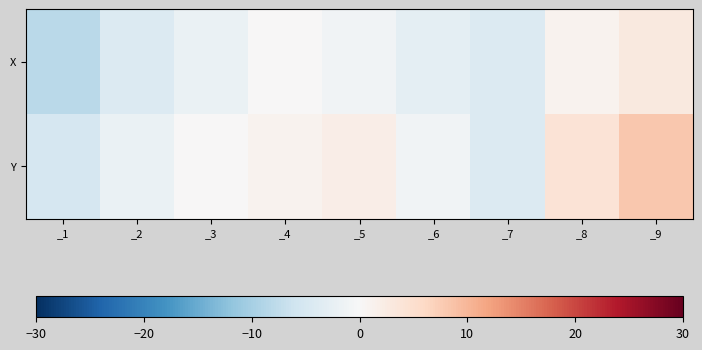

What is the total value across all series at _7?

-8